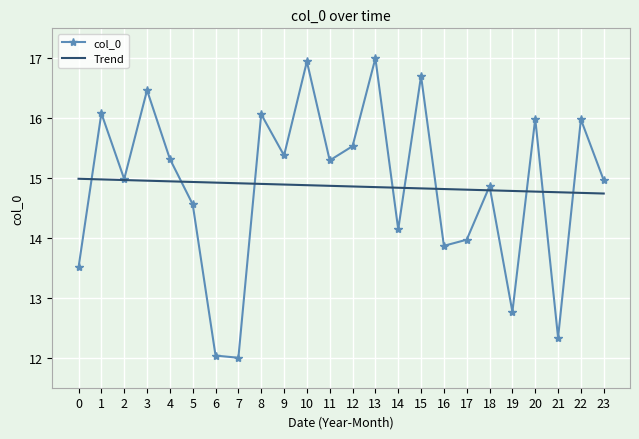

Which series has the widest spread of values?

col_0